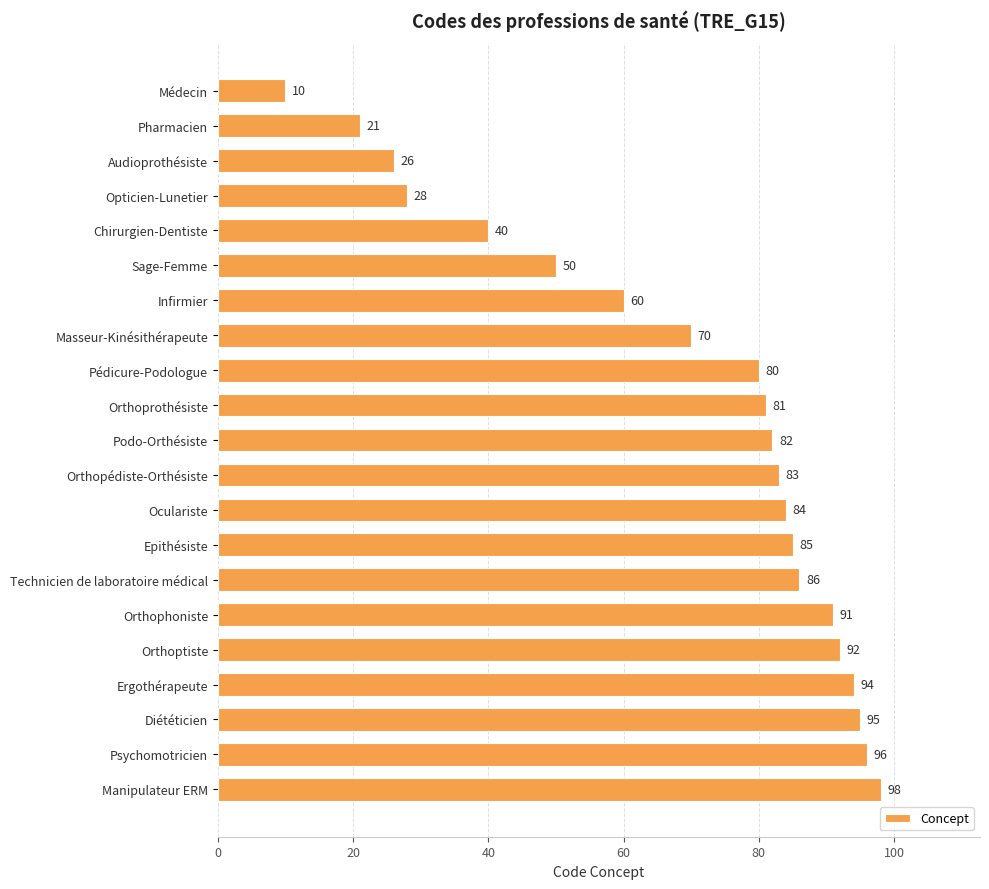

Reading bottom to top, list all the values displayed in this chart.

Manipulateur ERM=98	Psychomotricien=96	Diététicien=95	Ergothérapeute=94	Orthoptiste=92	Orthophoniste=91	Technicien de laboratoire médical=86	Epithésiste=85	Oculariste=84	Orthopédiste-Orthésiste=83	Podo-Orthésiste=82	Orthoprothésiste=81	Pédicure-Podologue=80	Masseur-Kinésithérapeute=70	Infirmier=60	Sage-Femme=50	Chirurgien-Dentiste=40	Opticien-Lunetier=28	Audioprothésiste=26	Pharmacien=21	Médecin=10